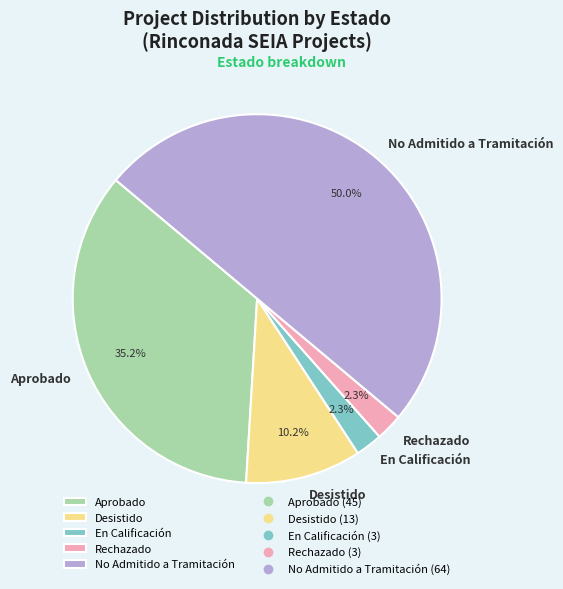

Which category has the biggest portion of the pie?

No Admitido a Tramitación